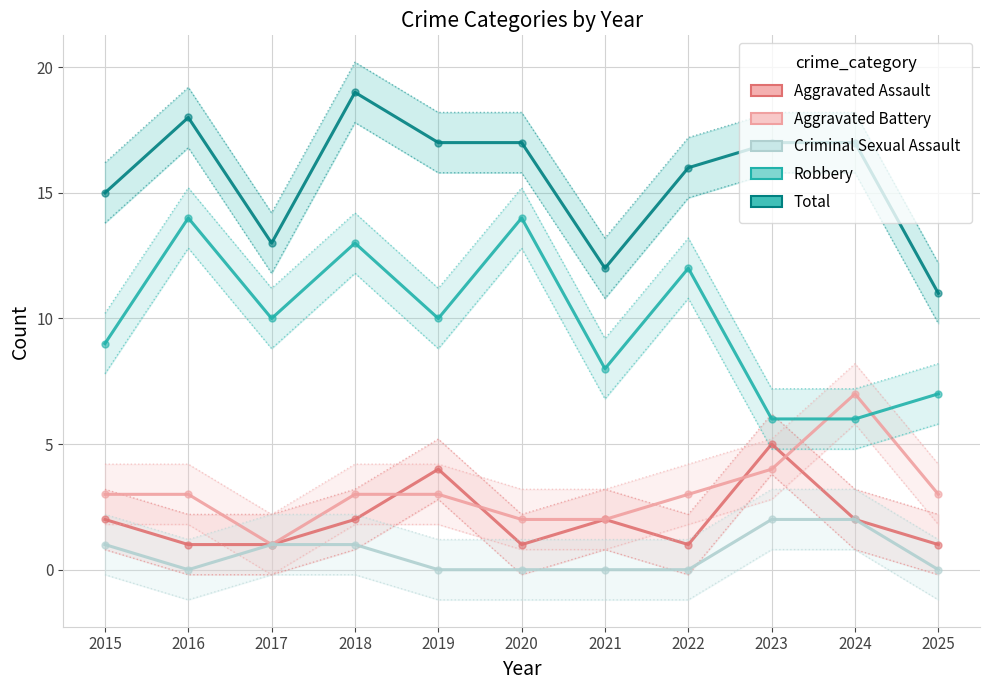

What is the minimum value for Robbery?

6